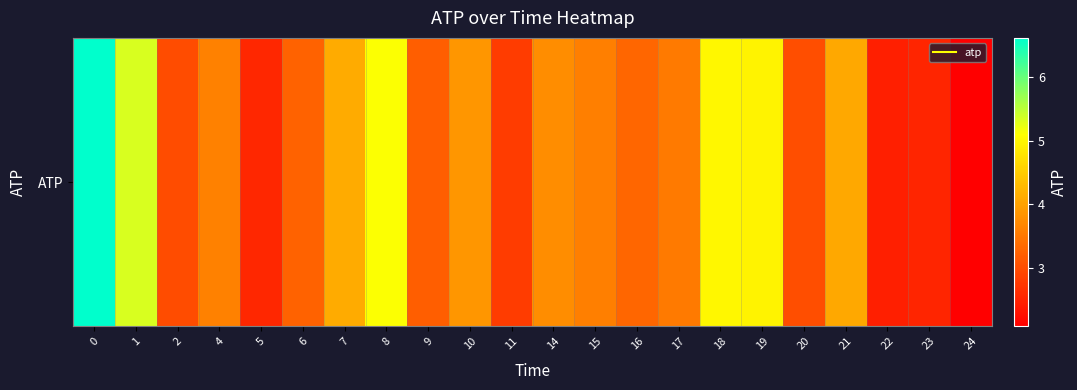

What is the difference between the maximum and minimum values?

4.5